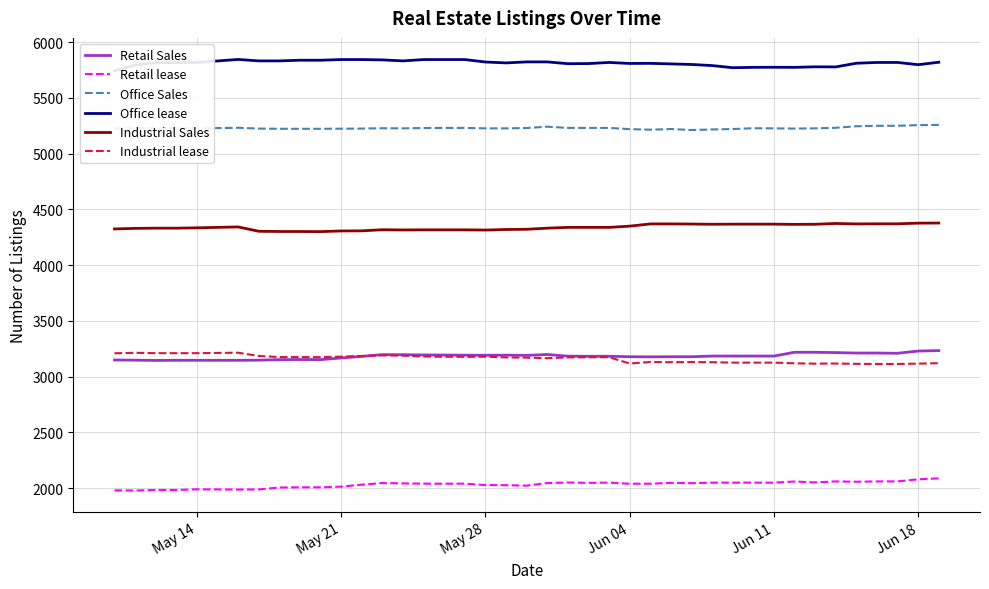

What is the minimum value for Retail lease?

1978